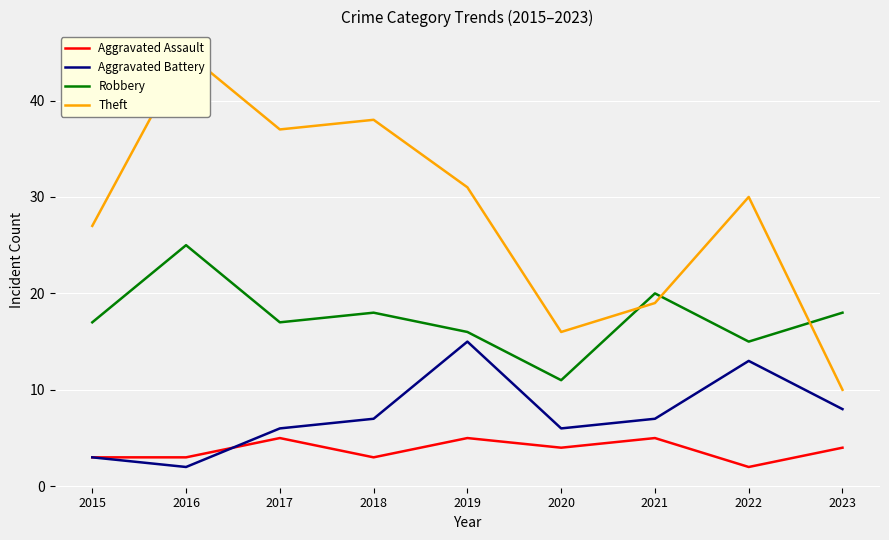

Where is the first local maximum for Aggravated Battery?

2019